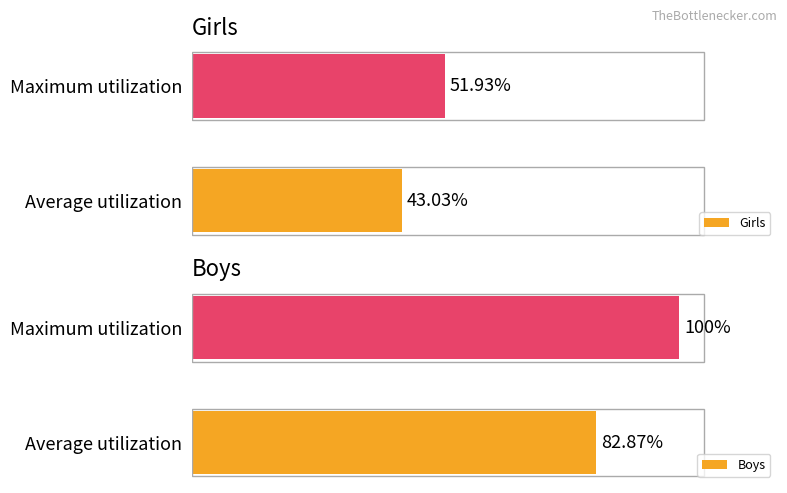

Rank the series by their average value, from lowest to highest.

Girls, Boys